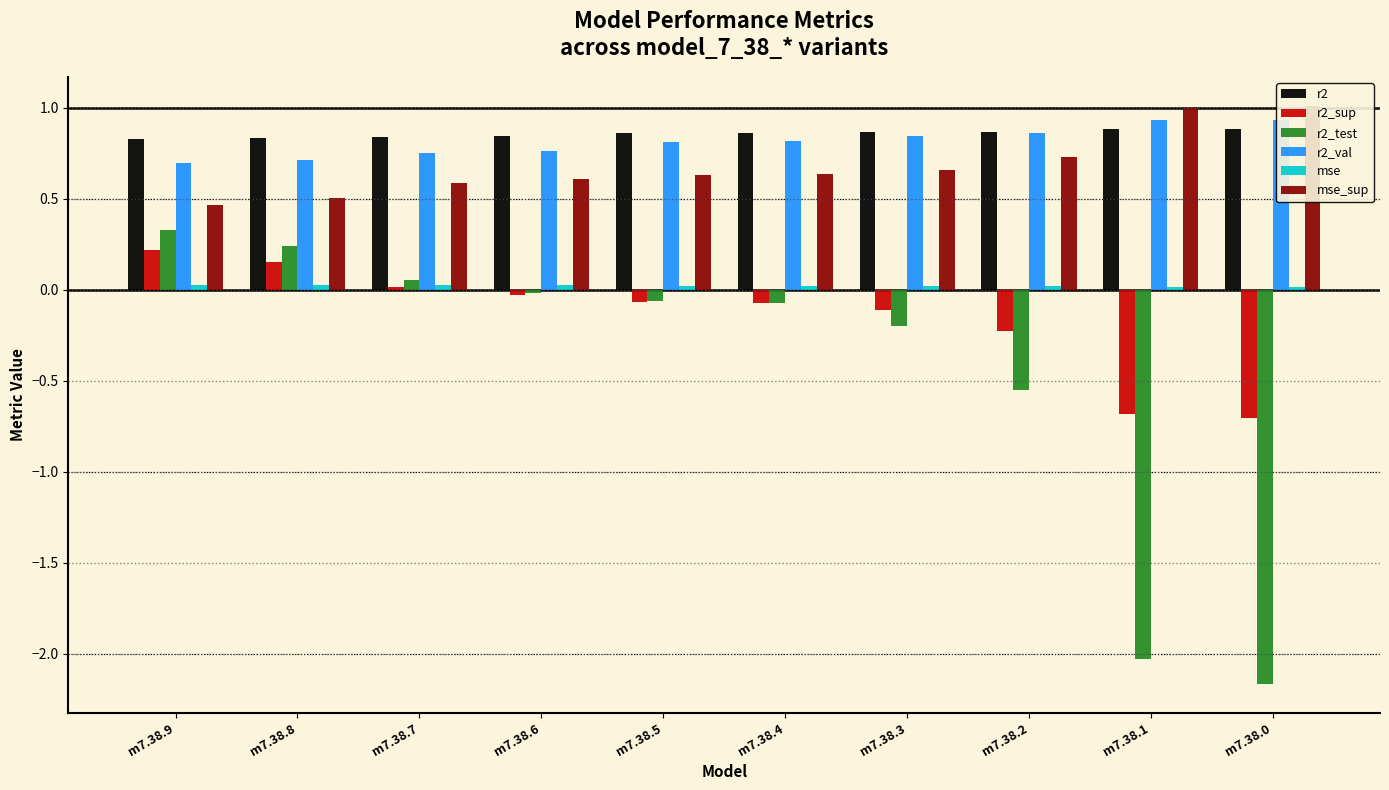

What is the sum of all r2_test values?

-4.5